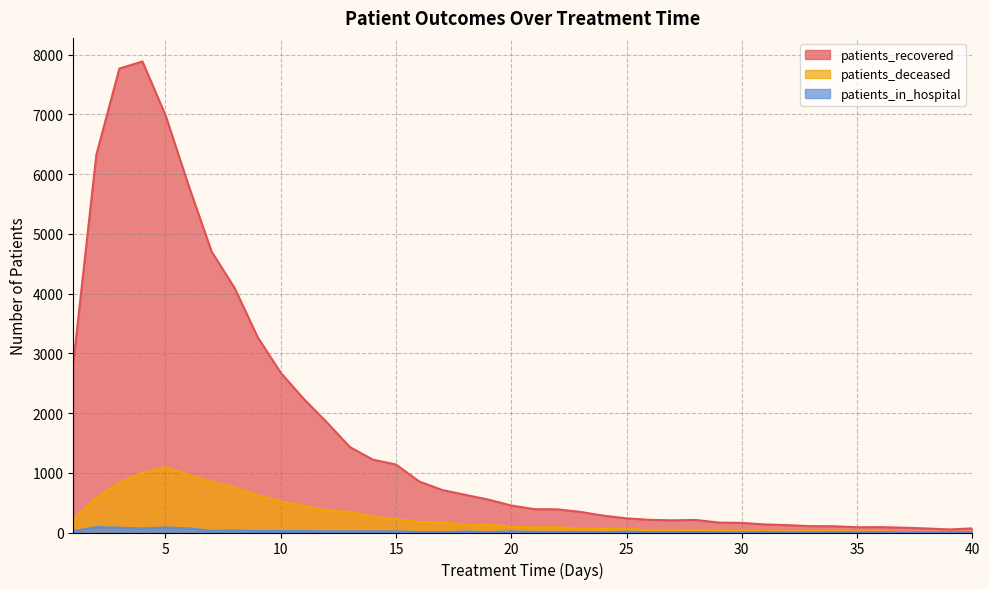

What are all the series names shown in the legend?

patients_recovered, patients_deceased, patients_in_hospital